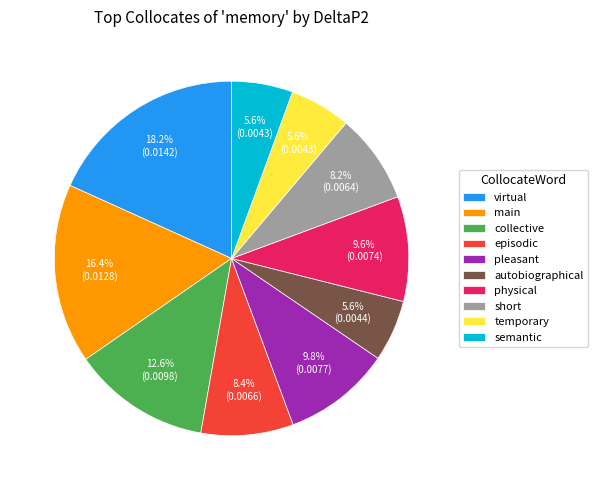

Is main the majority of the pie?

No